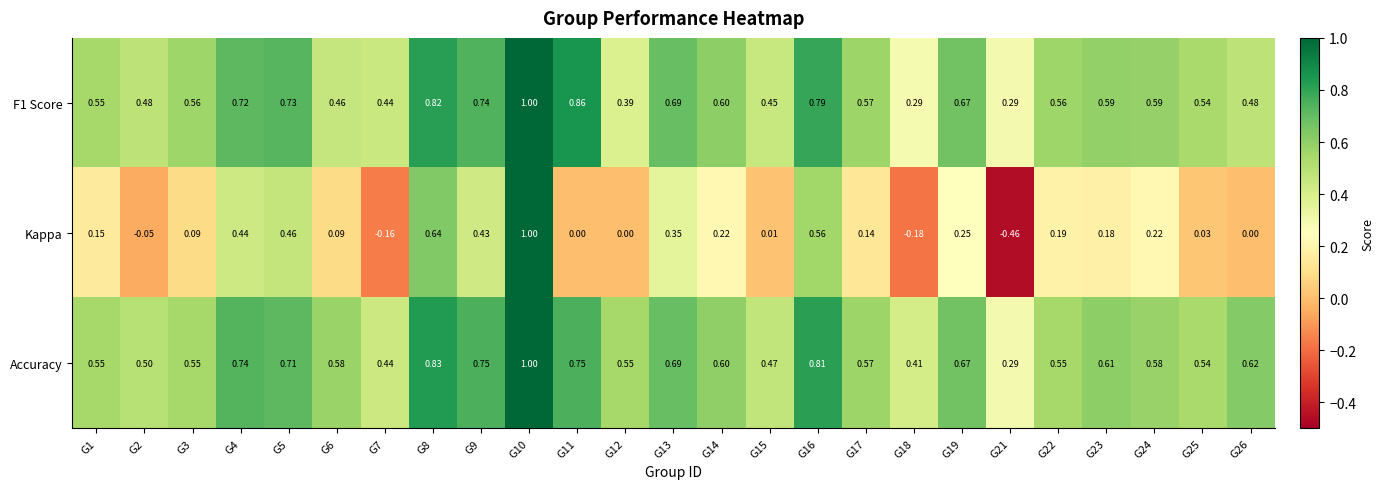

Which series changed the most between G19 and G26?

Kappa